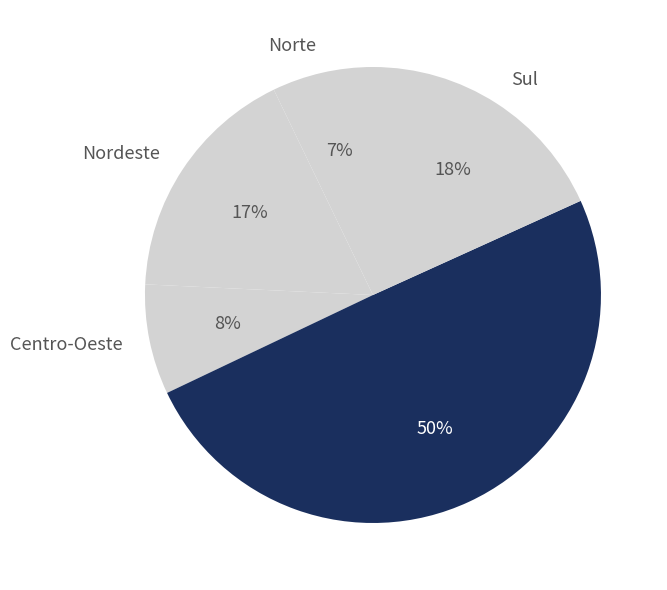

Does Centro-Oeste represent more than half of the total?

No